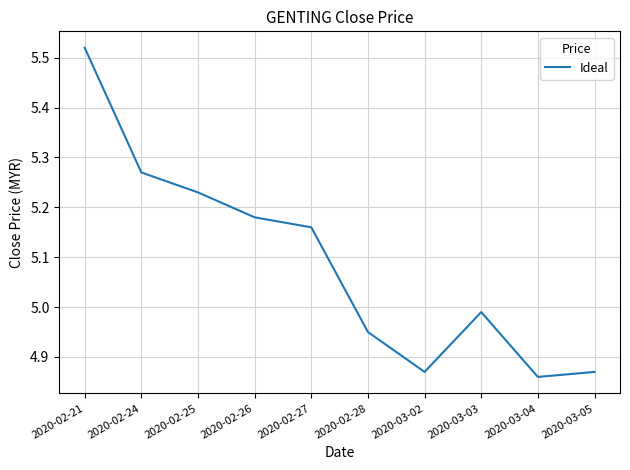

What is the difference between the maximum and minimum values?

0.7